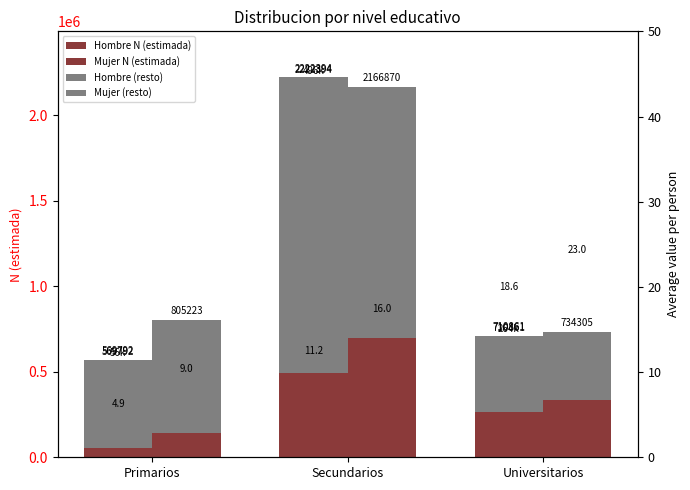

At which label is Hombre (resto) closest to 1086728?

Primarios